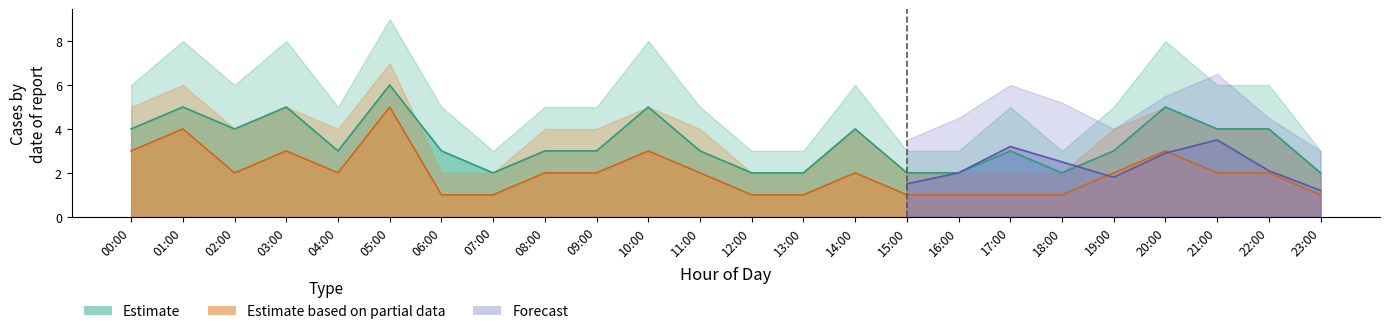

How many categories are shown in the chart?

24